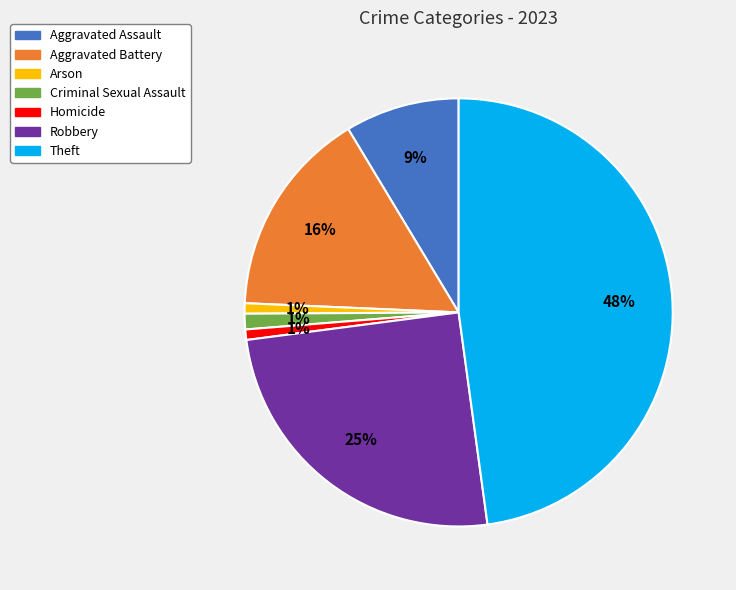

Combined, do Aggravated Battery and Aggravated Assault account for over 50%?

No